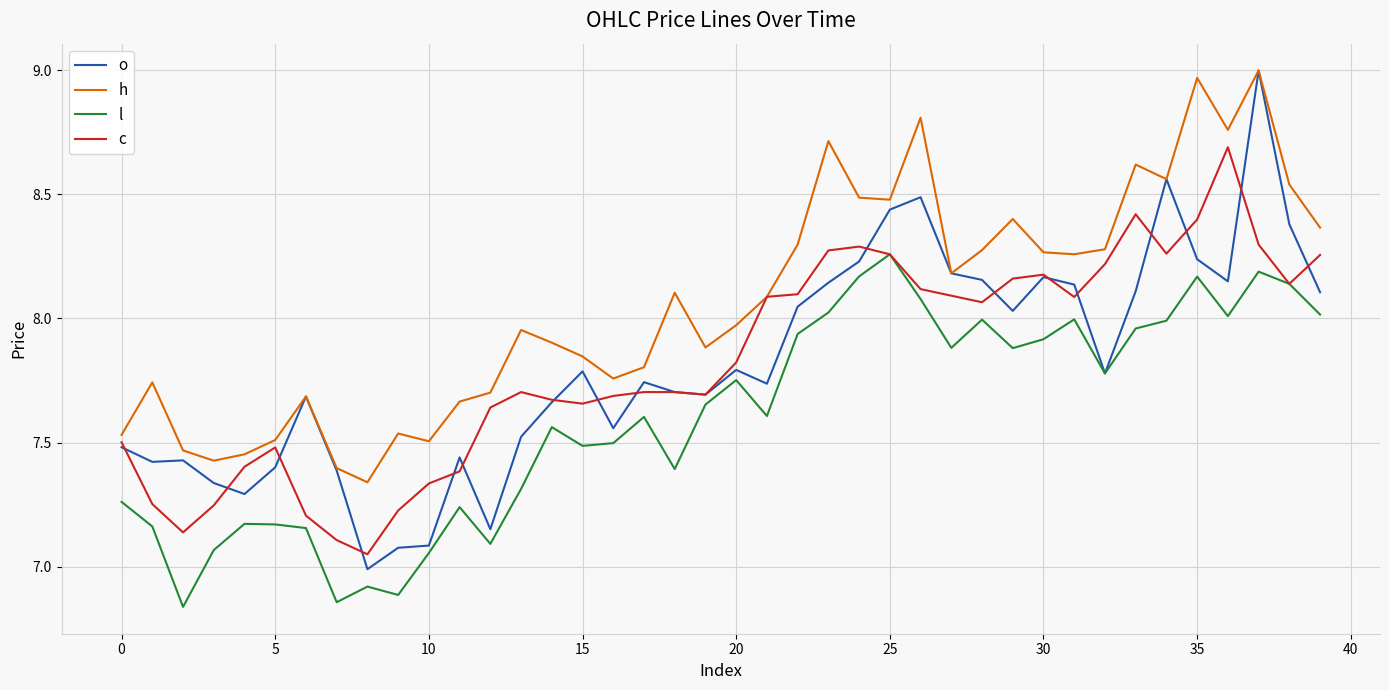

Which series has the widest spread of values?

o